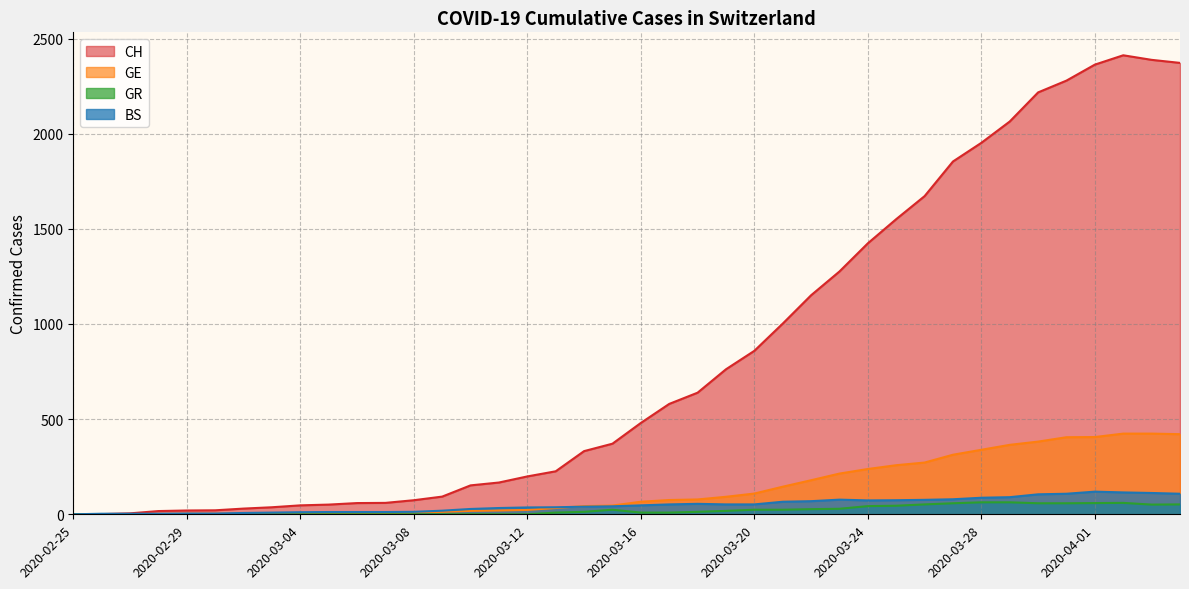

True or false: CH has more than 2 points higher than both neighbors.

False